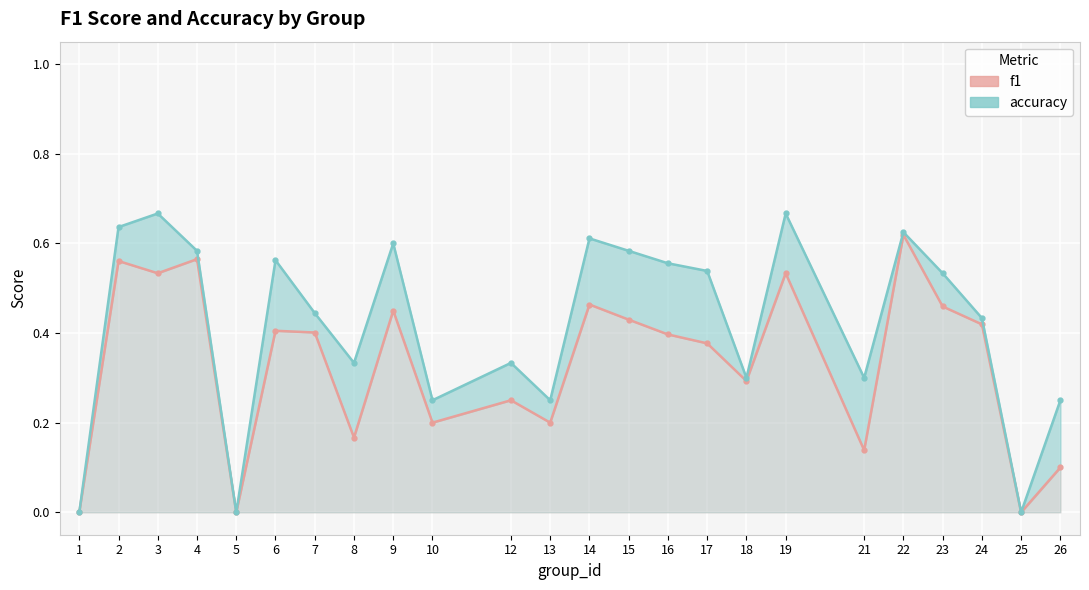

List the series in order of their peak value, highest first.

accuracy, f1